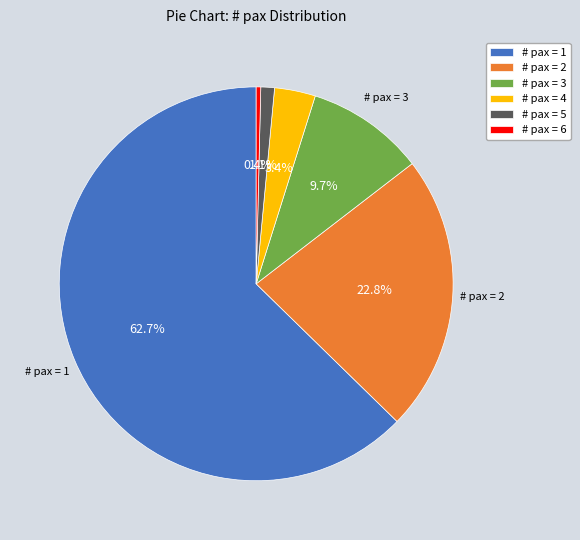

Which slice is the largest?

# pax = 1